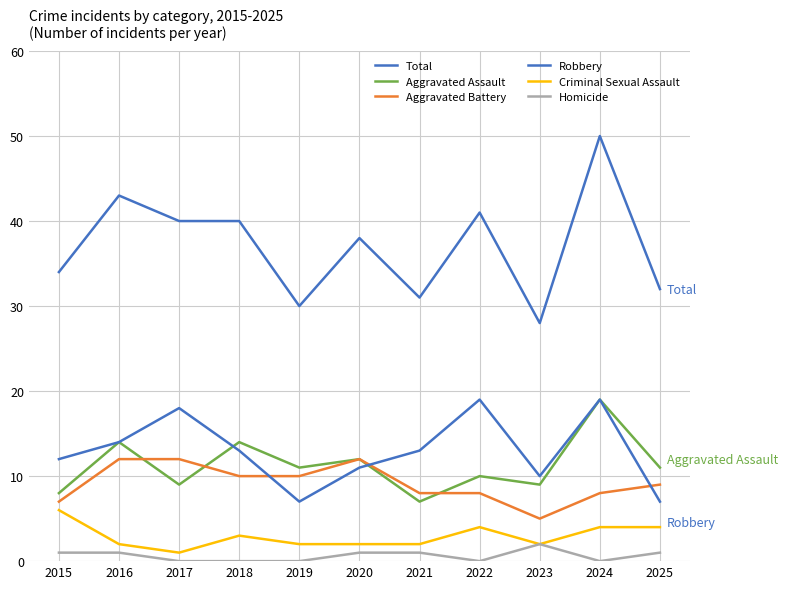

How many lines are shown in the chart?

6